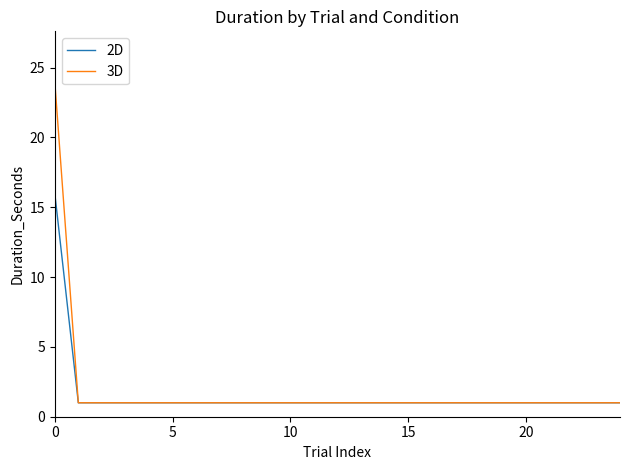

What is the greatest value displayed?

24